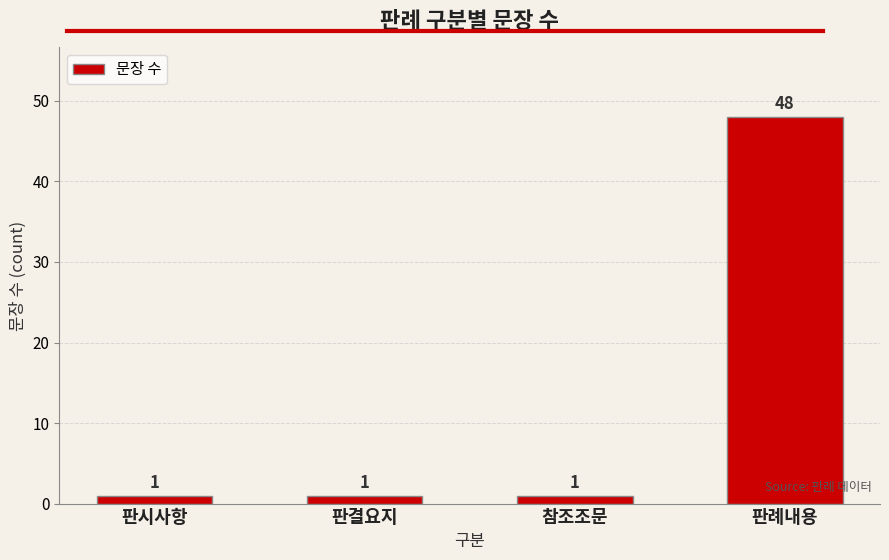

What is the label of the 1st bar from the right?

판례내용